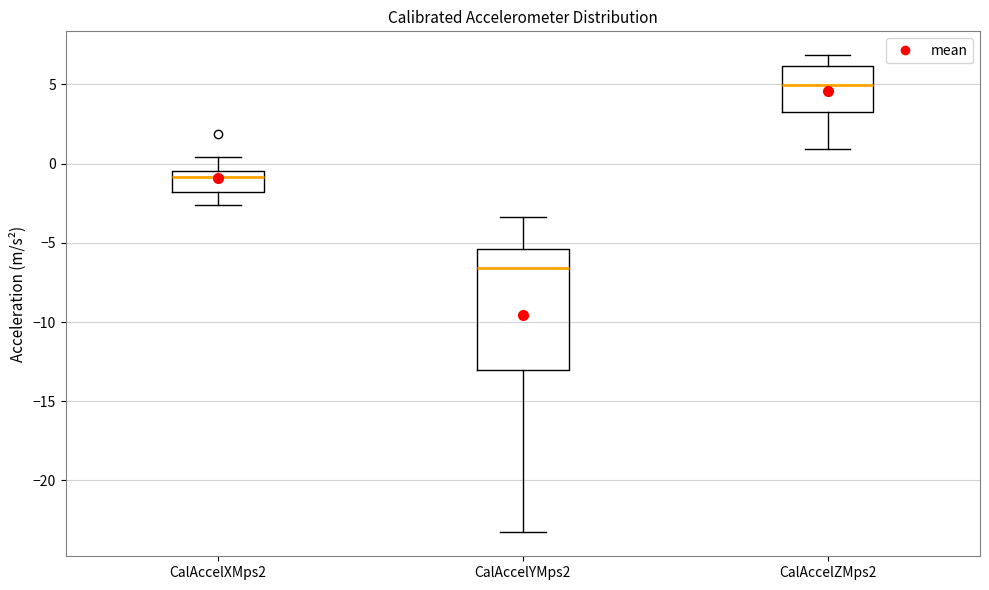

Reading left to right, transcribe this box plot: for each box, give where its median line is, the range the box spans, and where its two whiskers end, as read against the y-axis. The values are not printed on the chart, so give them approximately, as read against the axis.

CalAccelXMps2: median -1.0, box -2.0 to -0.5, whiskers -2.5 to 0.5
CalAccelYMps2: median -6.5, box -13.0 to -5.5, whiskers -23.5 to -3.5
CalAccelZMps2: median 5.0, box 3.5 to 6.0, whiskers 1.0 to 7.0